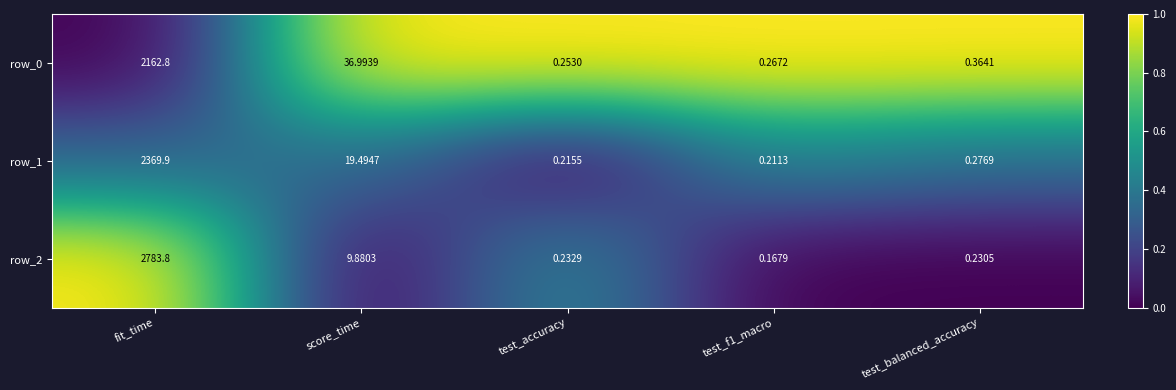

How many data points does each series have?

5